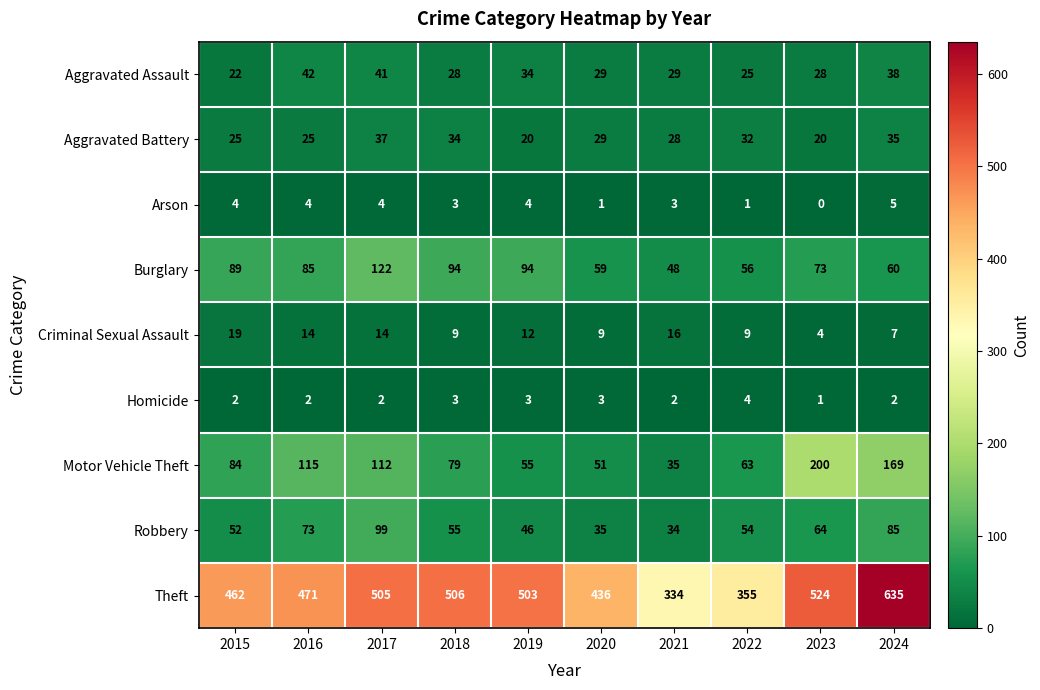

At which label does Burglary first exceed 85?

2015